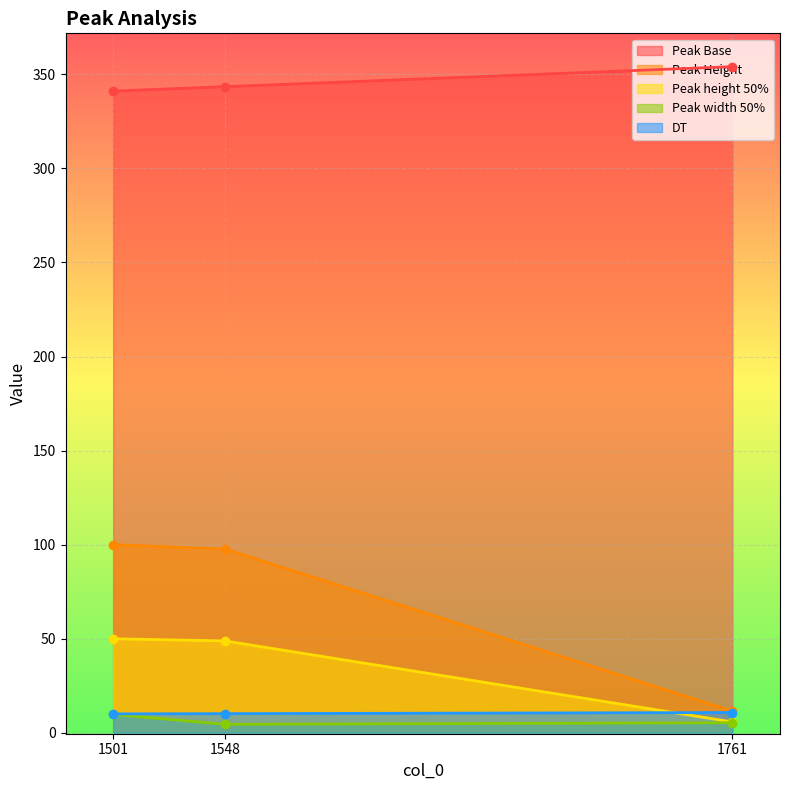

Which series has the largest total across all categories?

Peak Base